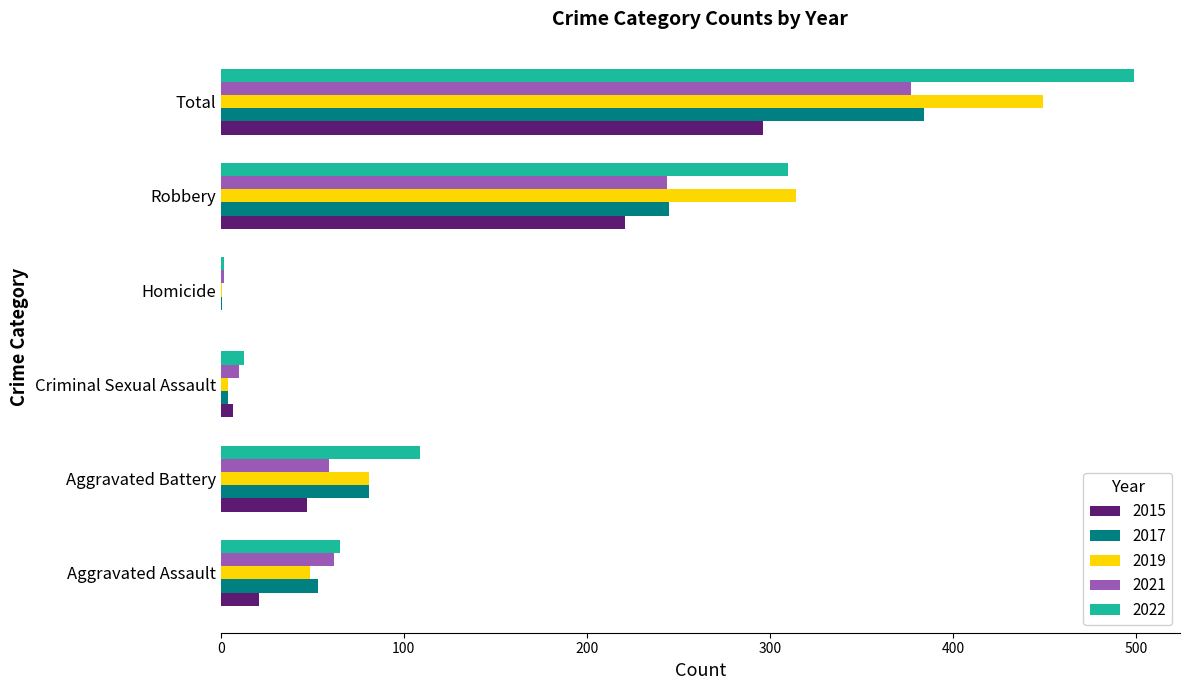

Which series has the largest range (max minus min)?

2022